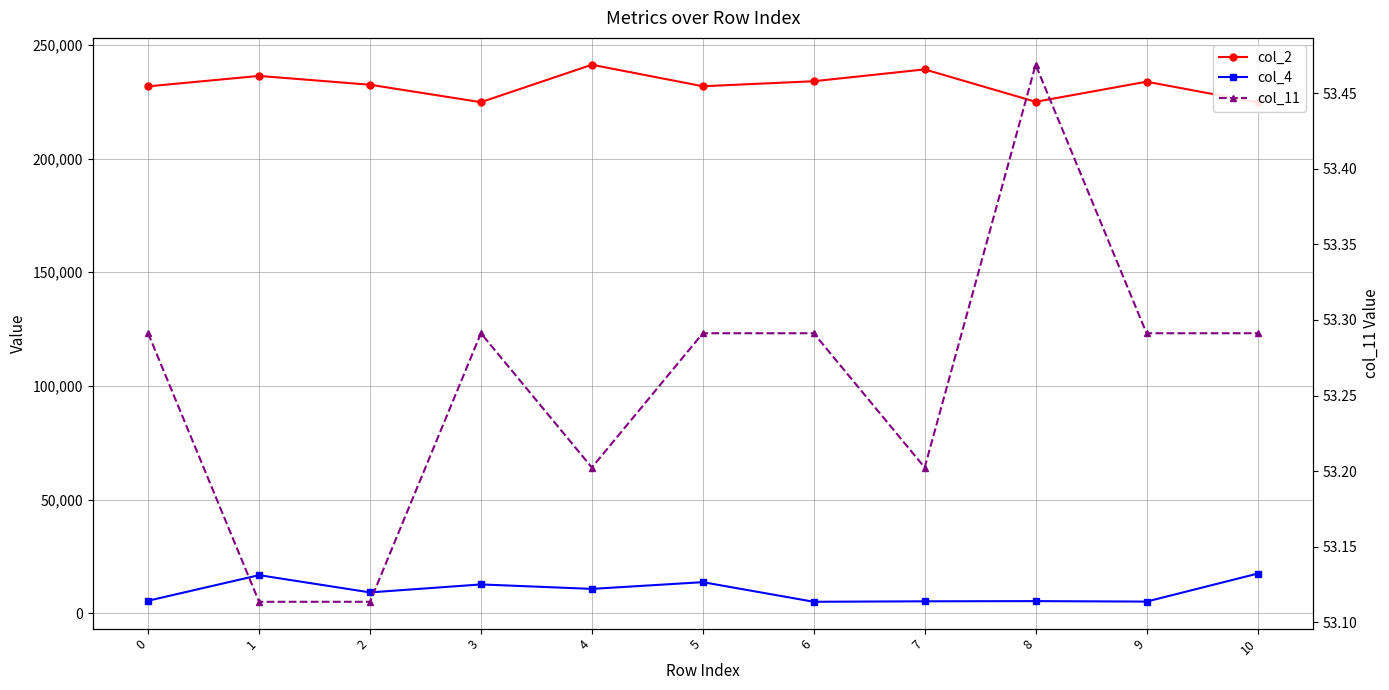

At which category does the chart reach its minimum across all series?

1